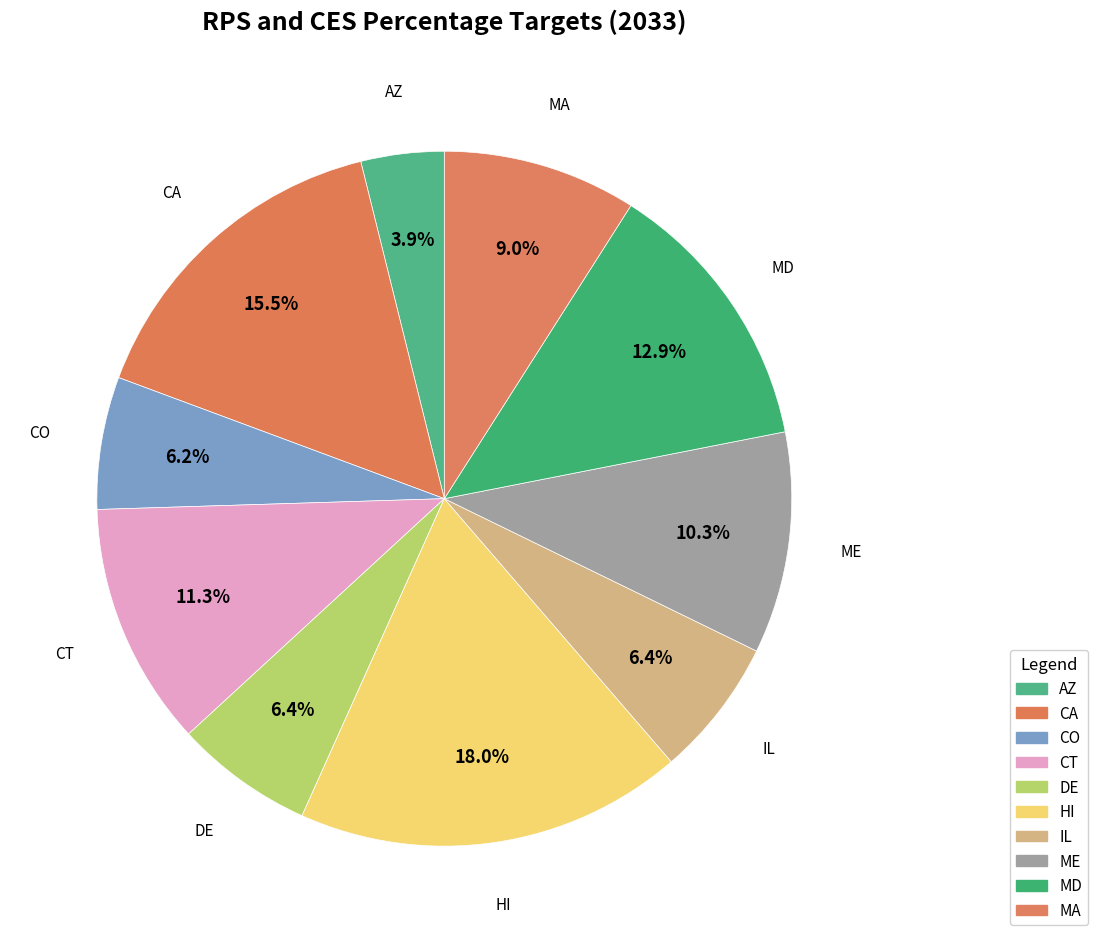

To the nearest percent, what is the combined percentage of CT and CA?

27%